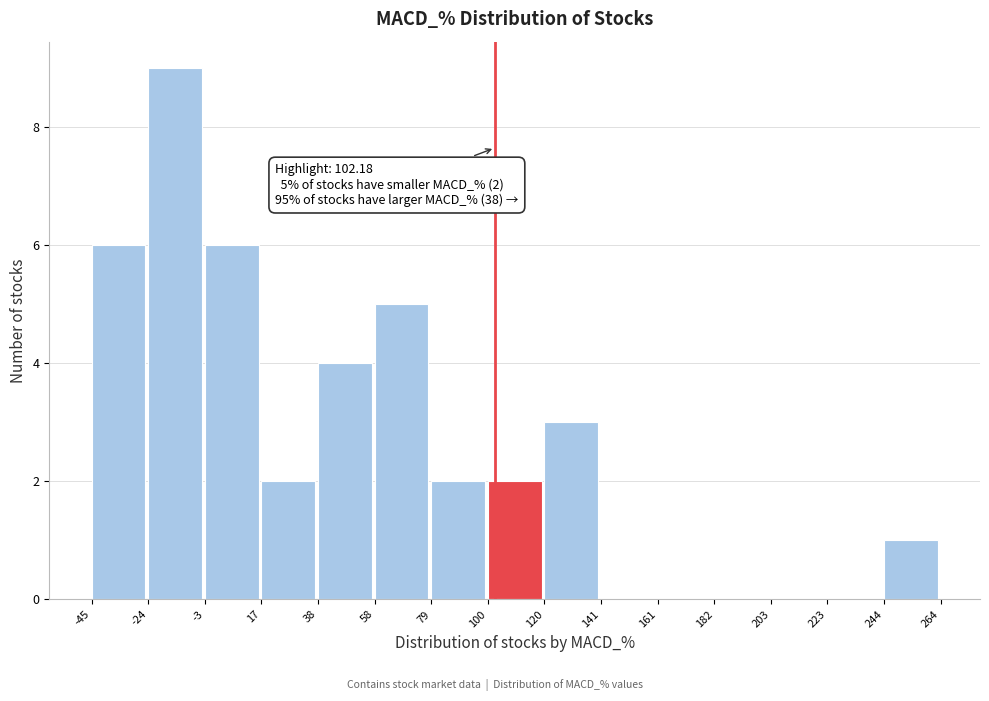

Which range on the x-axis has the tallest bar?

-24 to -3